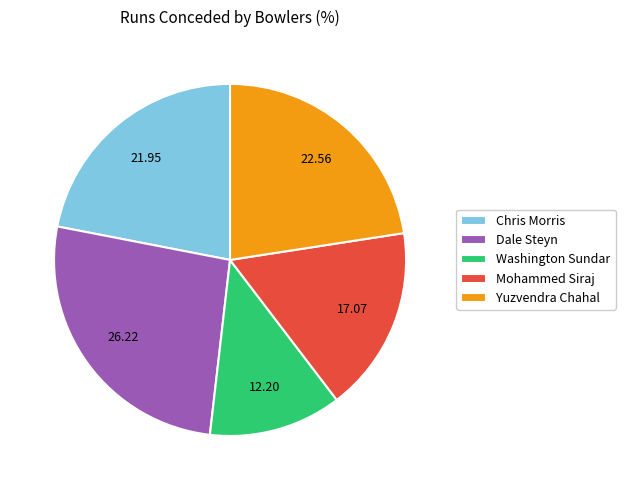

Is the sum of Yuzvendra Chahal and Chris Morris greater than half?

No